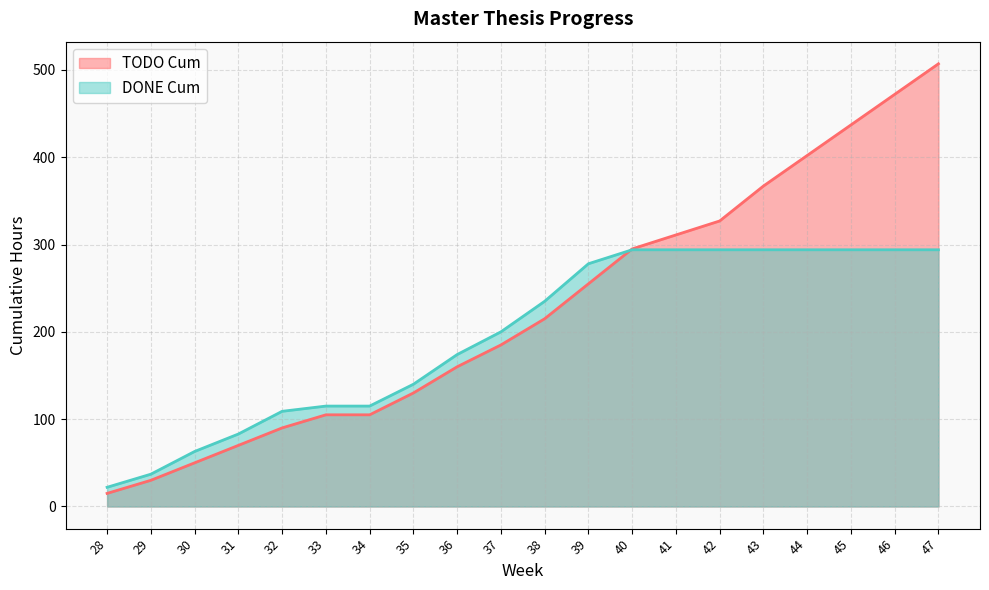

At which category is the sum across all series the highest?

47